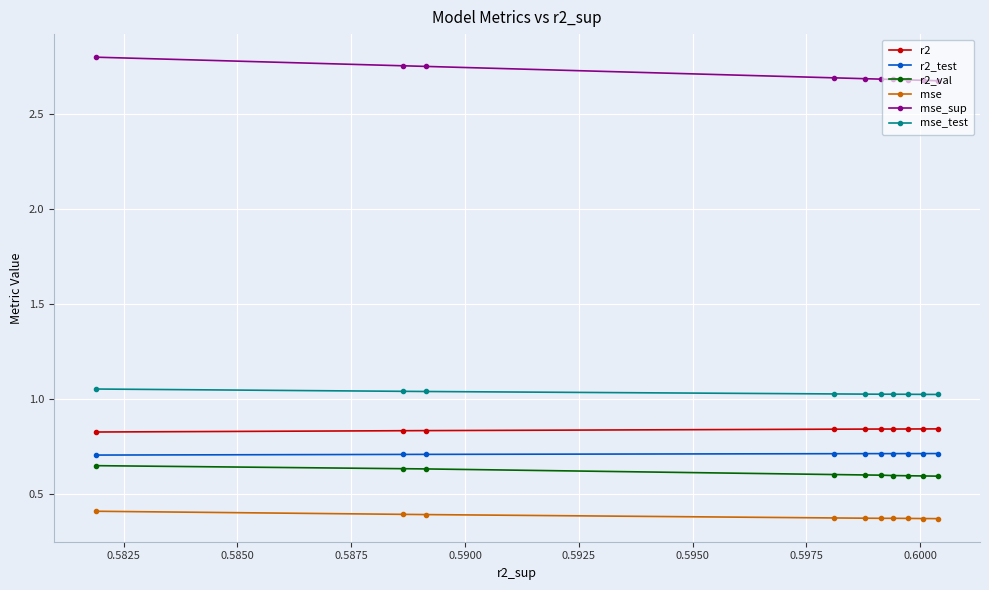

How many mse_sup values are between 2 and 3?

10